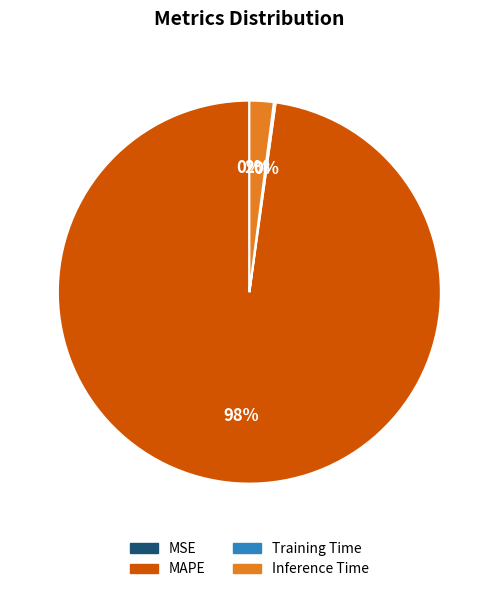

To the nearest percent, what percentage of the pie is MAPE?

98%